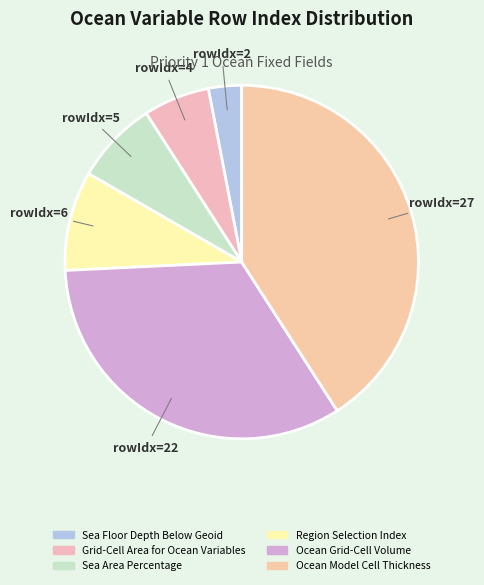

The Sea Floor Depth Below Geoid slice represents 12% of the pie. True or false?

False